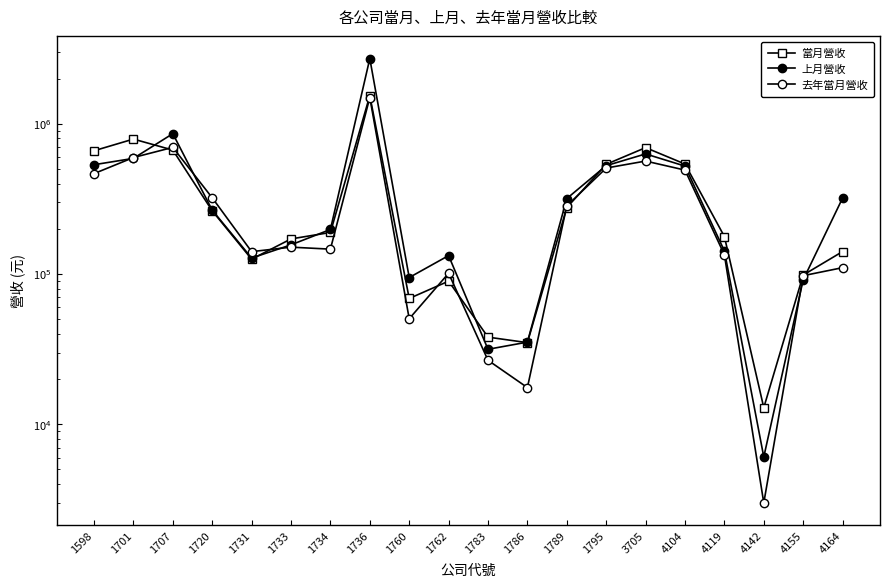

Is it true that 當月營收 equals 141057 at 4164?

True